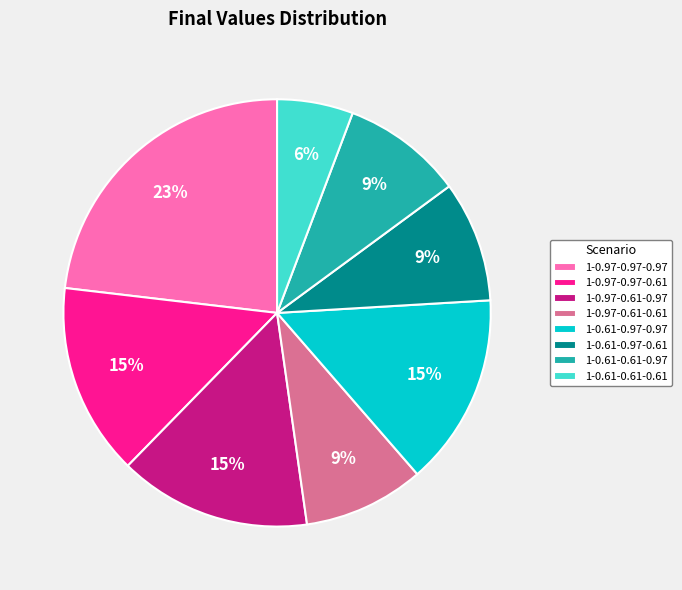

How many slices are in this pie chart?

8